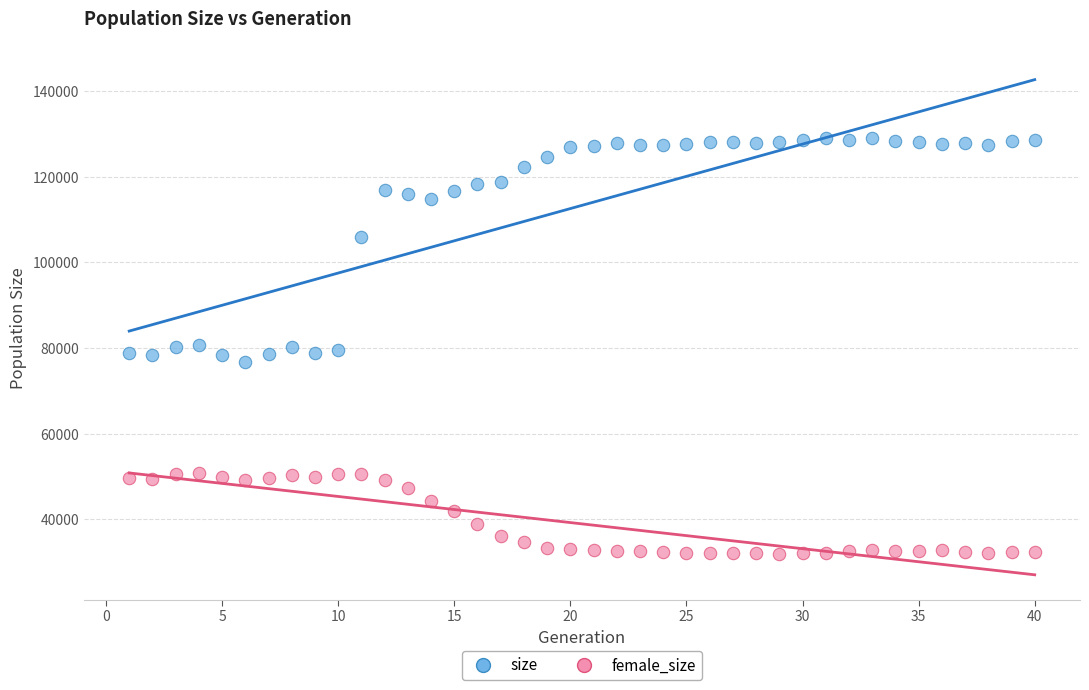

Which series contains the lowest Y value?

female_size